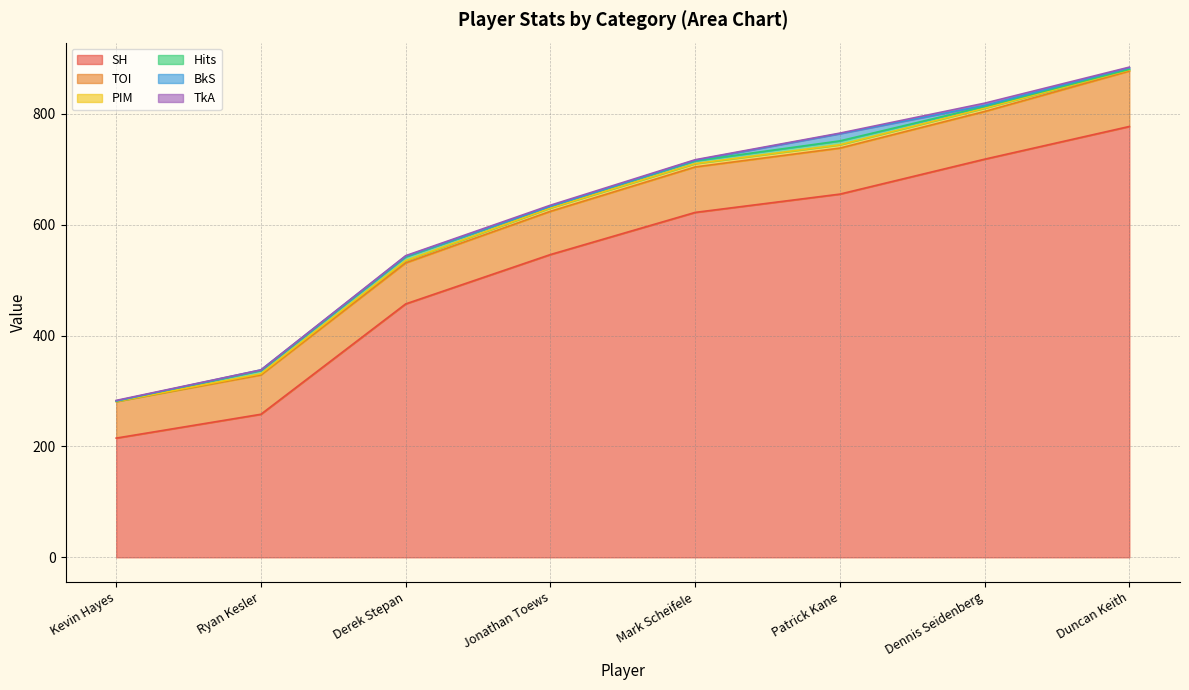

What is the label of the 7th point from the right?

Ryan Kesler